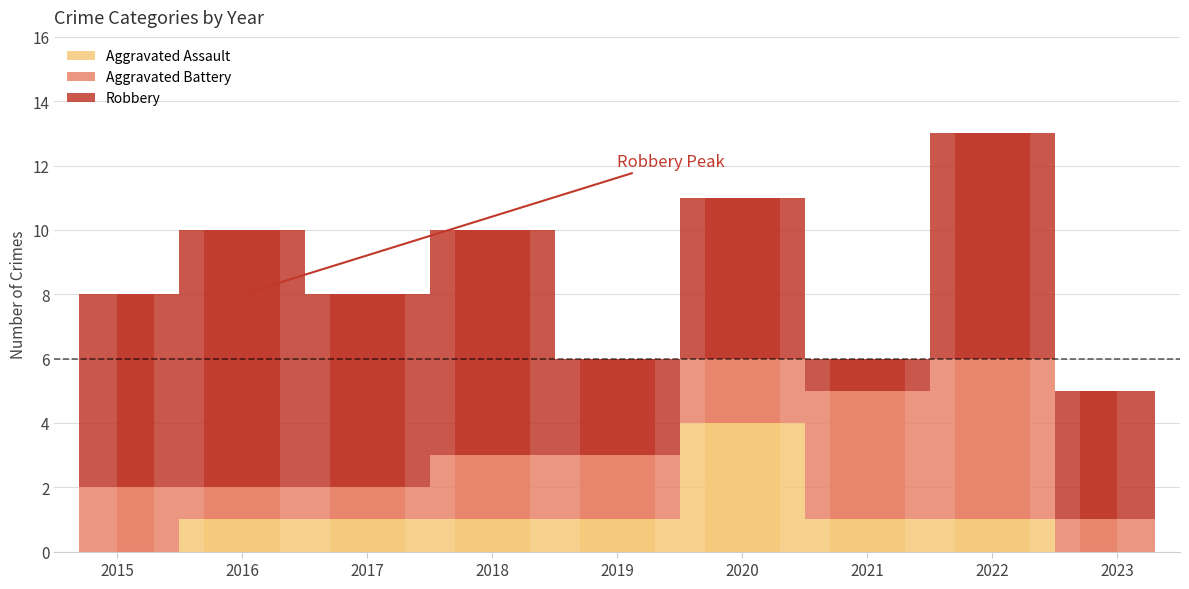

Reading left to right, list all the values displayed in this chart.

Aggravated Assault: 2015=0	2016=1	2017=1	2018=1	2019=1	2020=4	2021=1	2022=1	2023=0
Aggravated Battery: 2015=2	2016=1	2017=1	2018=2	2019=2	2020=2	2021=4	2022=5	2023=1
Robbery: 2015=6	2016=8	2017=6	2018=7	2019=3	2020=5	2021=1	2022=7	2023=4